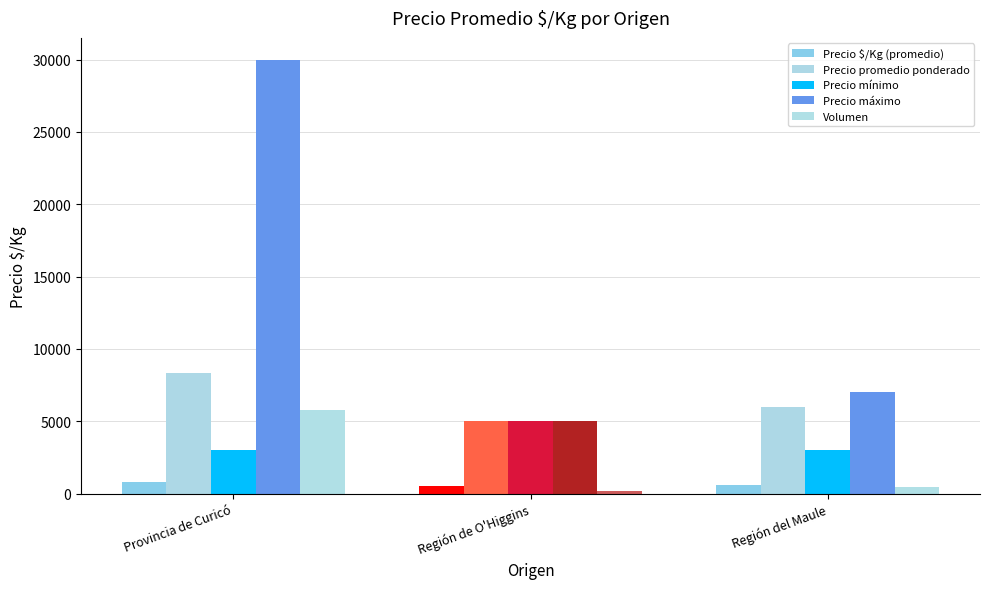

Is the value of Precio promedio ponderado at Región de O'Higgins greater than the value of Precio $/Kg (promedio) at Región de O'Higgins?

Yes